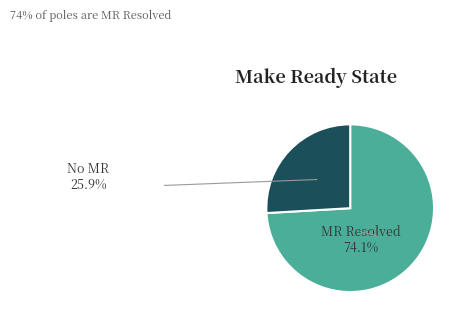

Which slice represents more than half of the pie?

MR Resolved